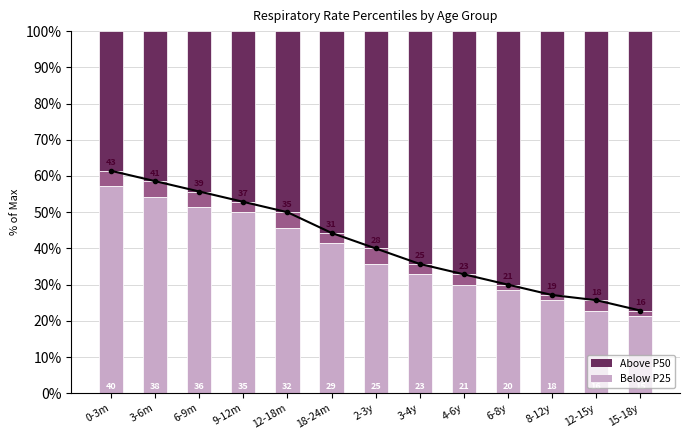

At which category does the chart reach its peak across all series?

15-18y